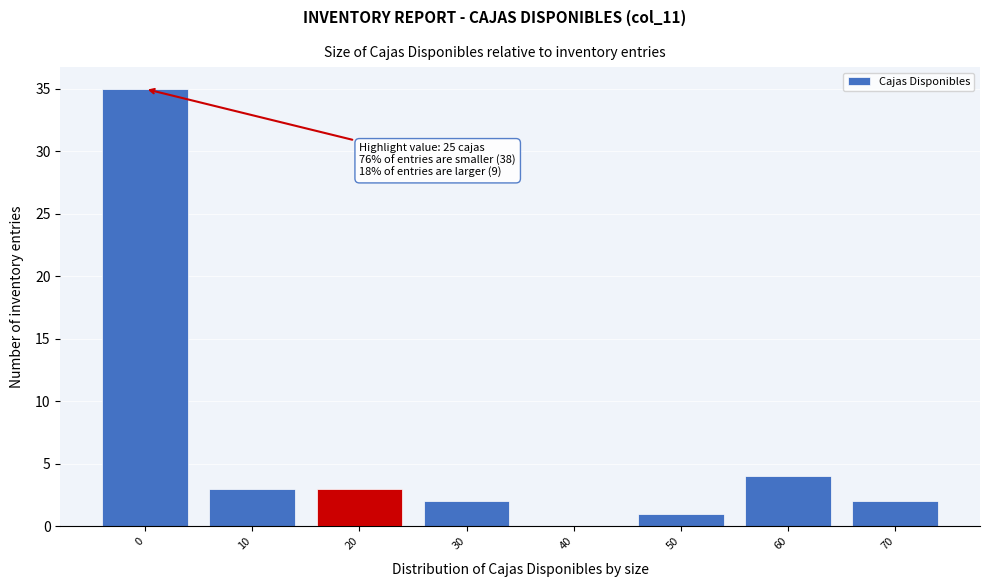

Reading left to right, what are all the values shown in this chart?

0=35	10=3	20=3	30=2	40=0	50=1	60=4	70=2